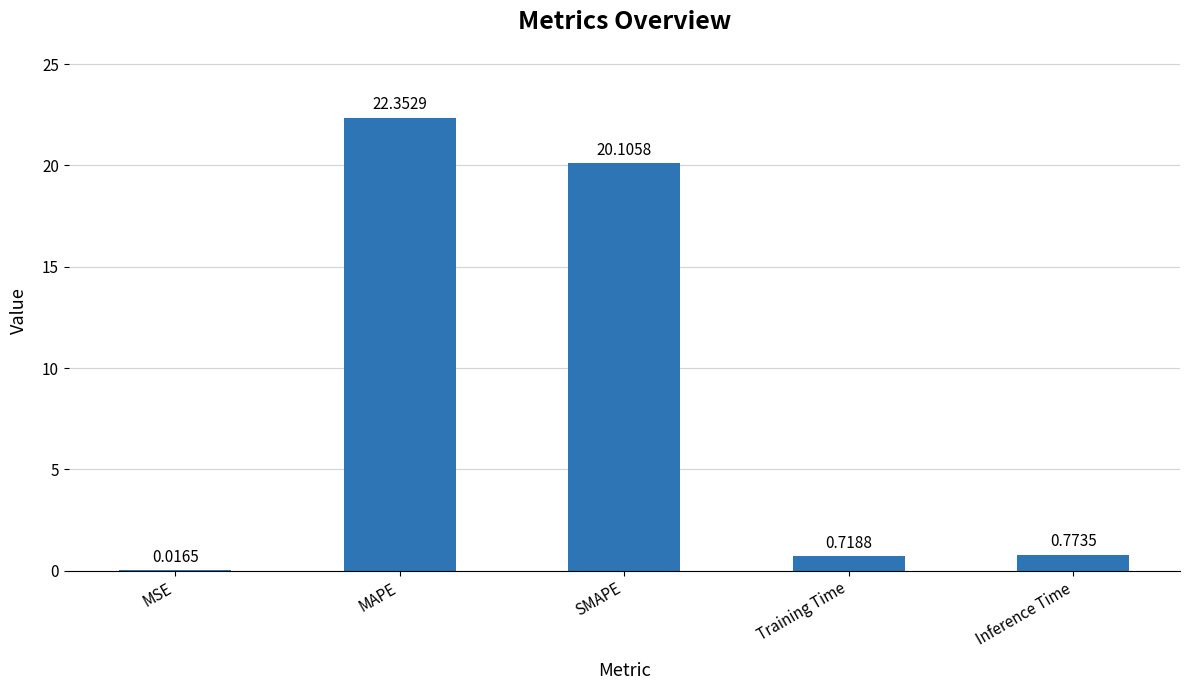

Where is the data nearest to the value 11?

SMAPE